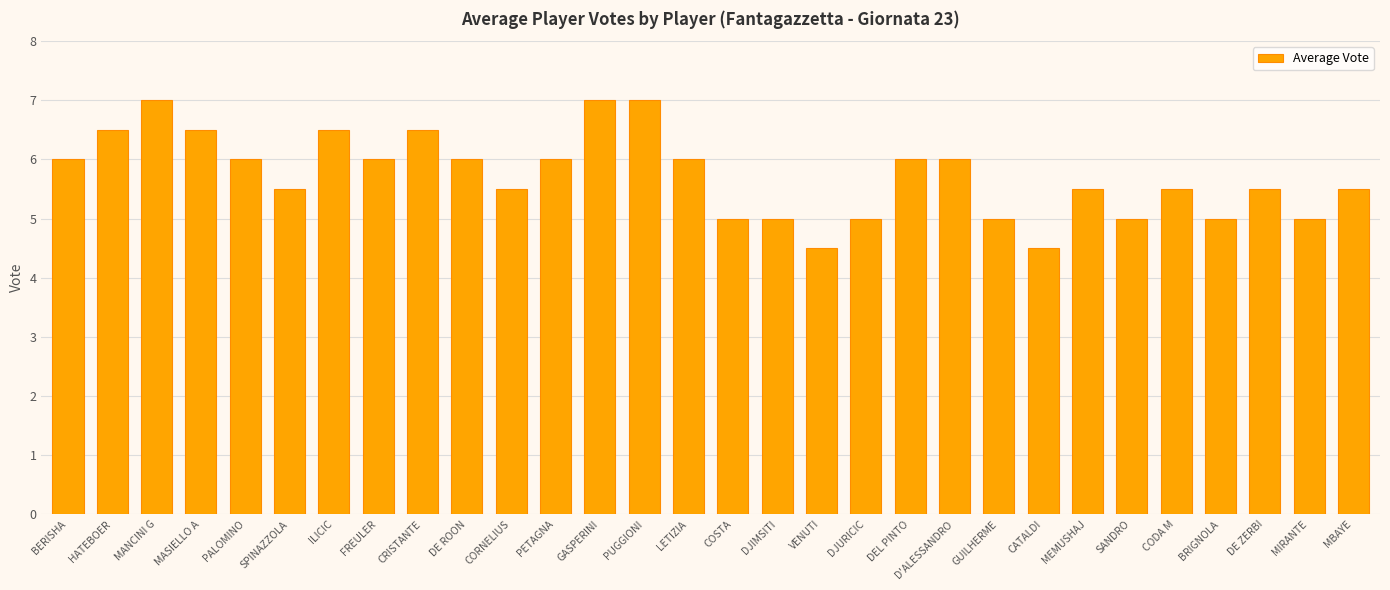

Reading left to right, what are all the values shown in this chart?

BERISHA=6.0	HATEBOER=6.5	MANCINI G=7.0	MASIELLO A=6.5	PALOMINO=6.0	SPINAZZOLA=5.5	ILICIC=6.5	FREULER=6.0	CRISTANTE=6.5	DE ROON=6.0	CORNELIUS=5.5	PETAGNA=6.0	GASPERINI=7.0	PUGGIONI=7.0	LETIZIA=6.0	COSTA=5.0	DJIMSITI=5.0	VENUTI=4.5	DJURICIC=5.0	DEL PINTO=6.0	D'ALESSANDRO=6.0	GUILHERME=5.0	CATALDI=4.5	MEMUSHAJ=5.5	SANDRO=5.0	CODA M=5.5	BRIGNOLA=5.0	DE ZERBI=5.5	MIRANTE=5.0	MBAYE=5.5